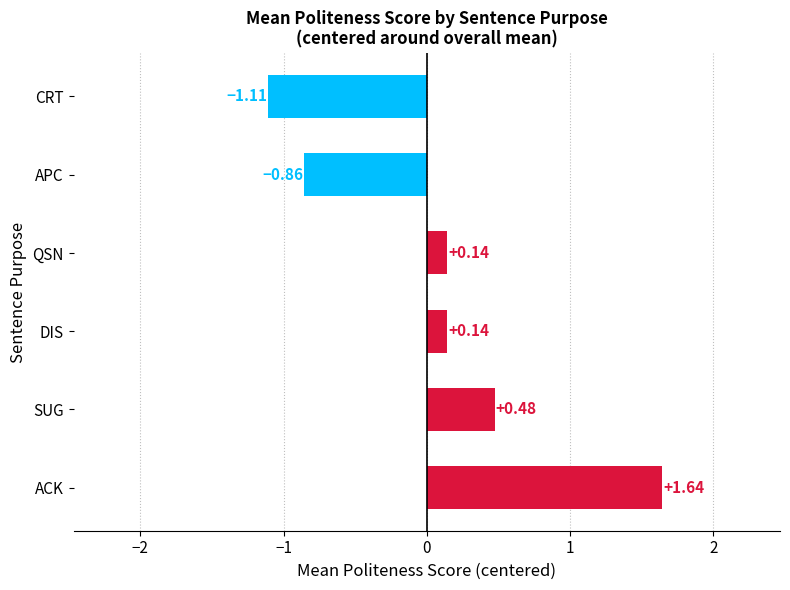

What is the sum of the values at SUG and APC?

-0.4